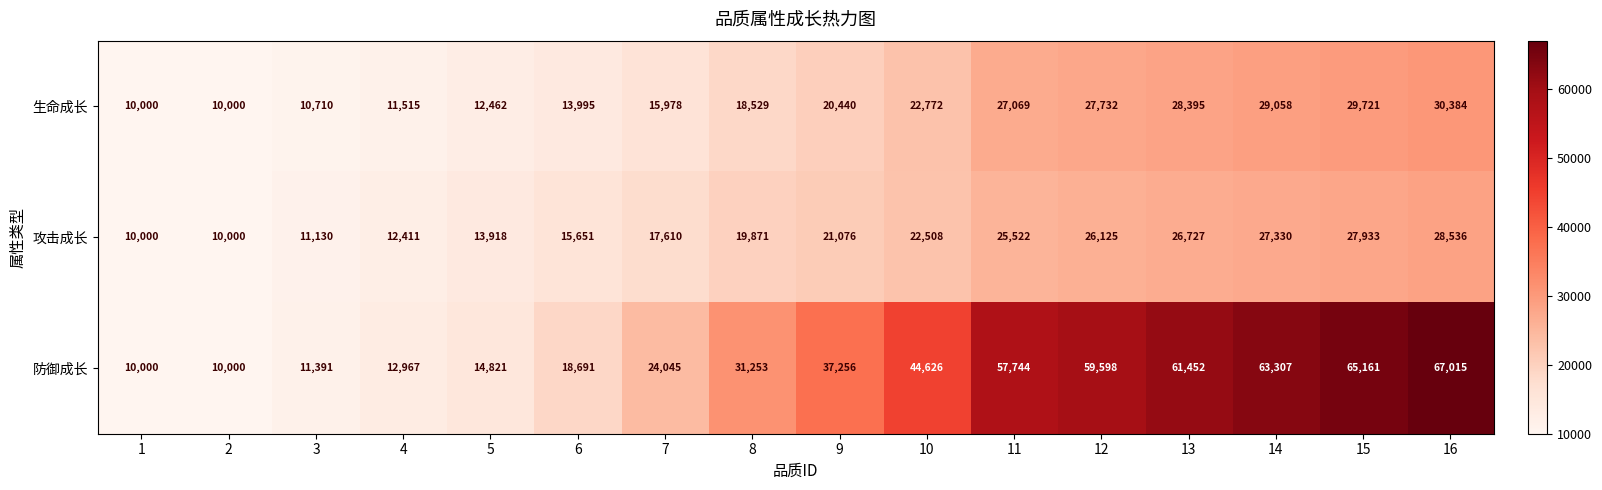

At which category is the sum across all series the highest?

16